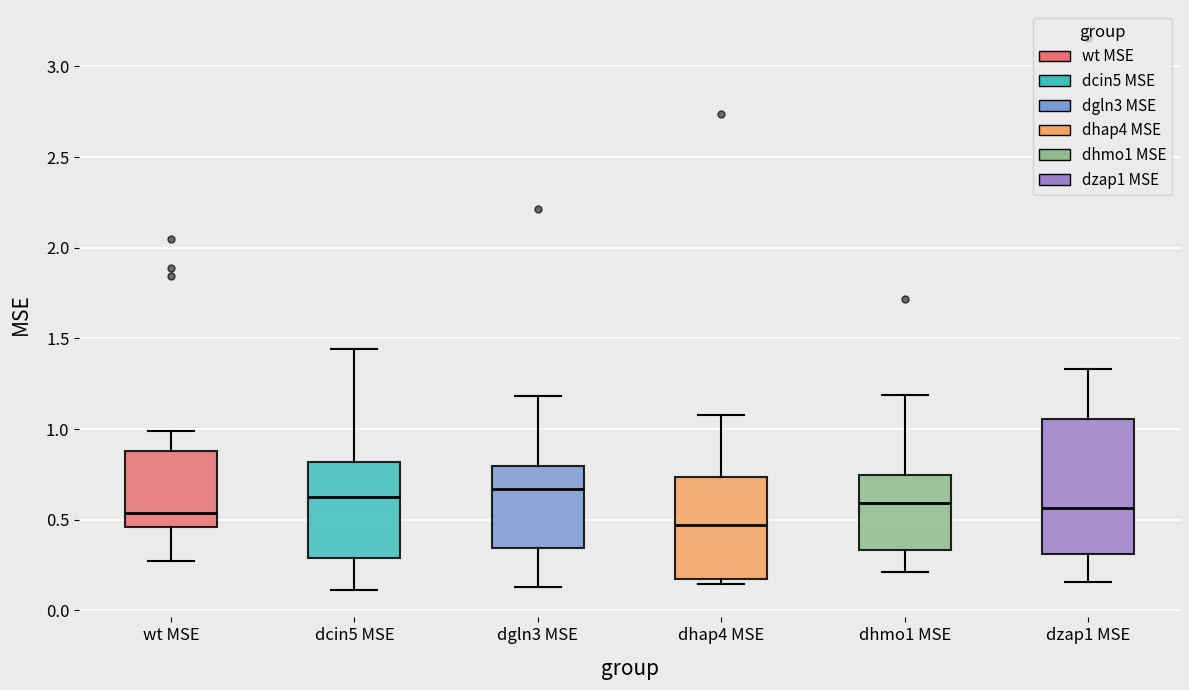

Reading left to right, read every box against the y-axis: the position of its median line, the range the box covers, and the ends of its whiskers. The values are not printed on the chart, so give them approximately, as read against the axis.

wt MSE: median 0.55, box 0.45 to 0.90, whiskers 0.25 to 1.00
dcin5 MSE: median 0.65, box 0.30 to 0.80, whiskers 0.10 to 1.45
dgln3 MSE: median 0.65, box 0.35 to 0.80, whiskers 0.15 to 1.20
dhap4 MSE: median 0.45, box 0.15 to 0.75, whiskers 0.15 (just below the box's lower edge) to 1.10
dhmo1 MSE: median 0.60, box 0.35 to 0.75, whiskers 0.20 to 1.20
dzap1 MSE: median 0.55, box 0.30 to 1.05, whiskers 0.15 to 1.35